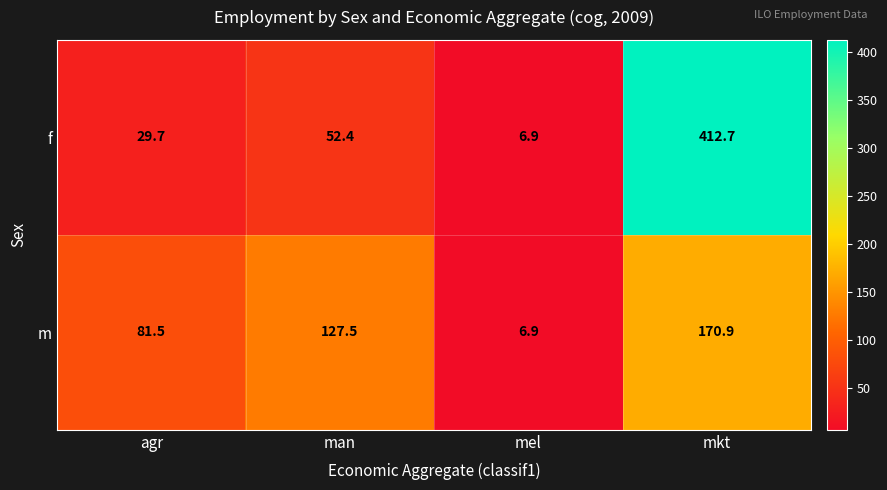

Reading right to left, list all the values displayed in this chart.

f: 412.7	6.9	52.4	29.7
m: 170.9	6.9	127.5	81.5